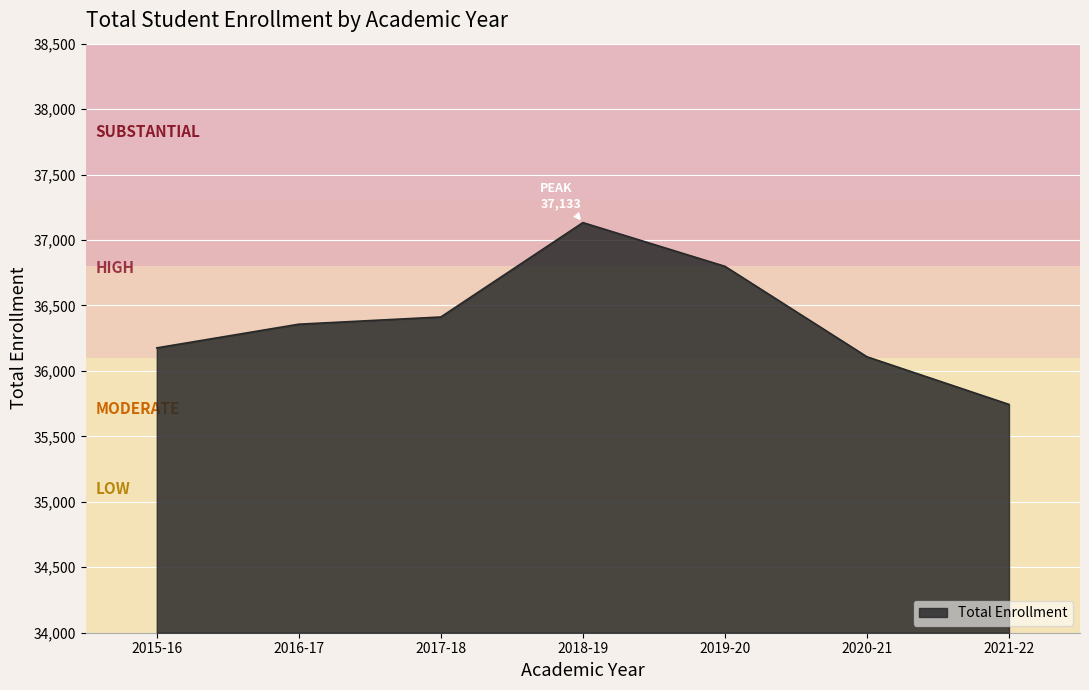

Where is the first local maximum?

2018-19